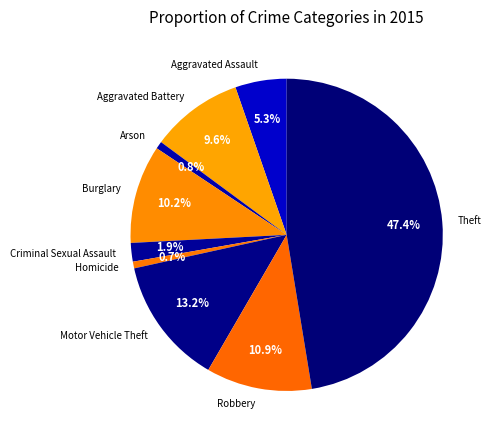

Is there any slice that represents more than half of the pie?

No